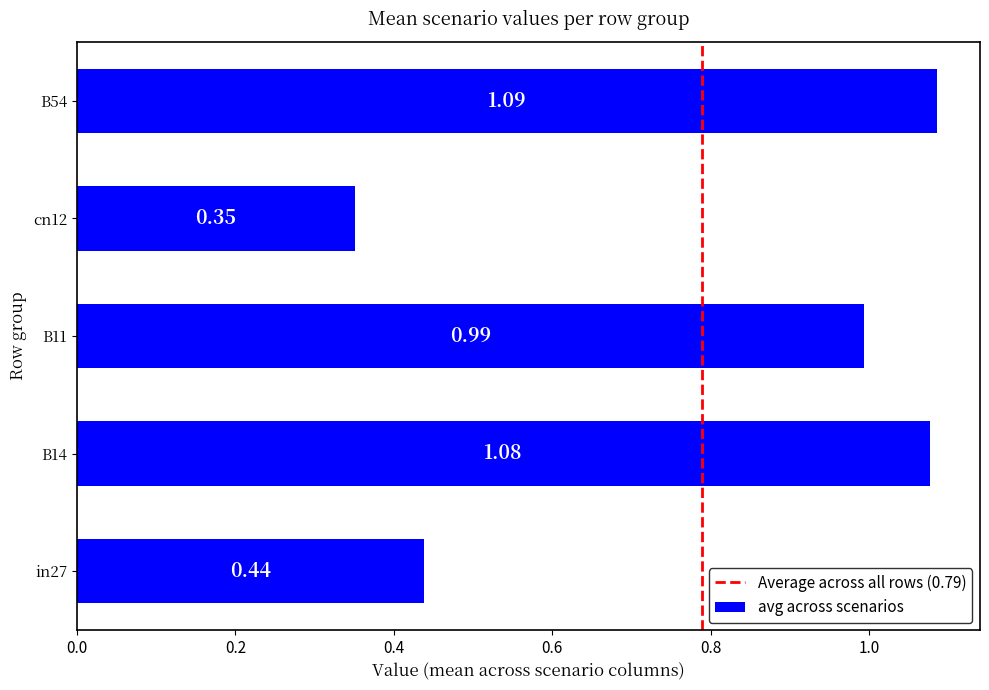

List the labels in order of value, smallest first.

cn12, in27, B11, B14, B54